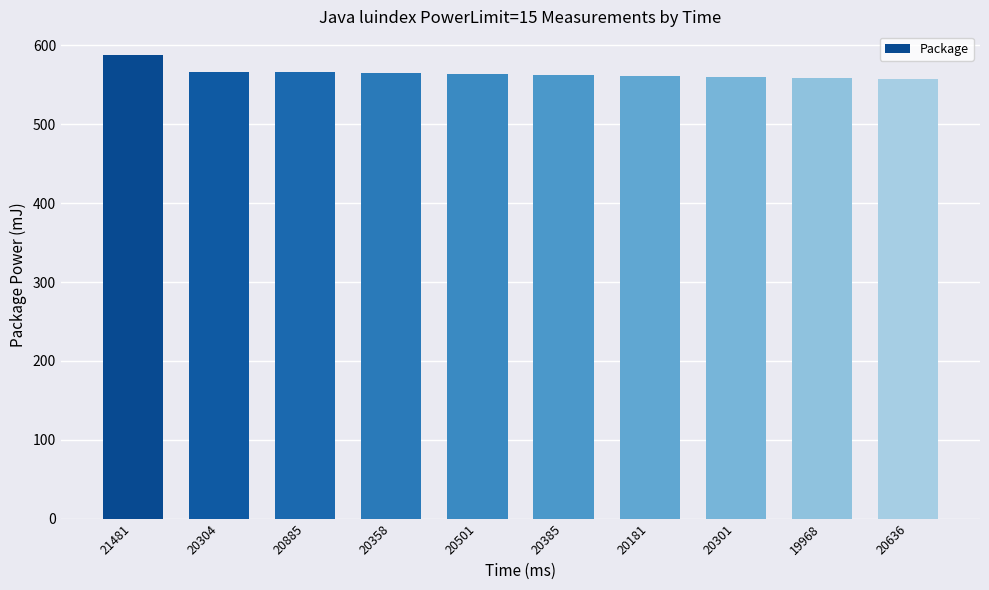

What is the difference between the values at 19968 and 20301?

0.5